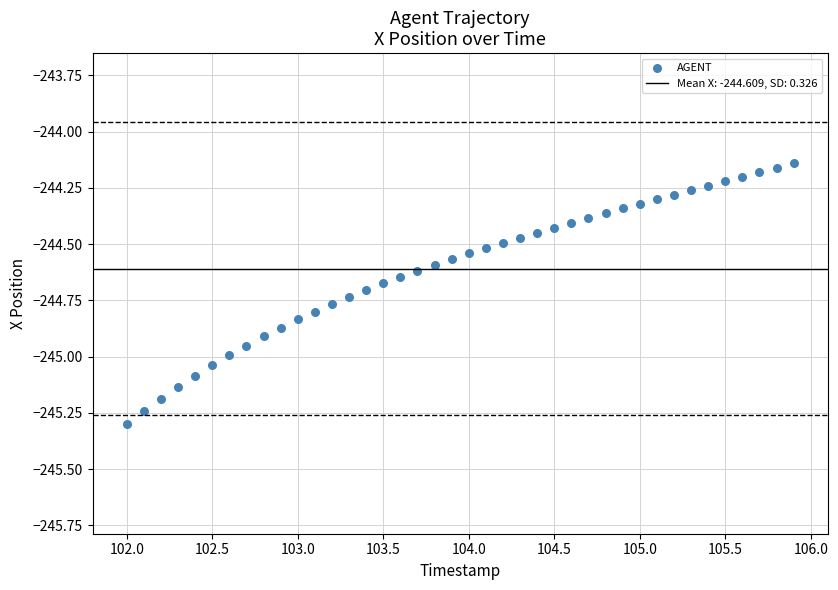

What is the range of Y values (max minus min)?

1.2